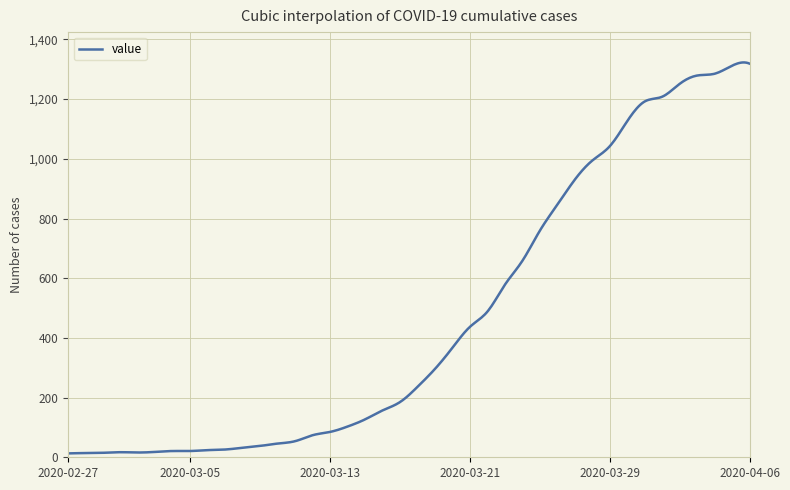

What is the maximum value shown in the chart?

1322.9